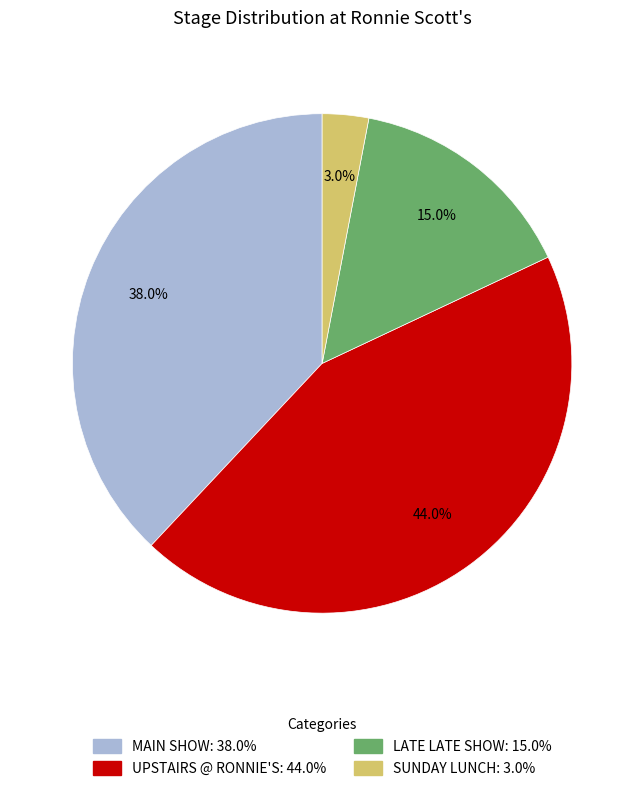

Is there any slice that represents more than half of the pie?

No